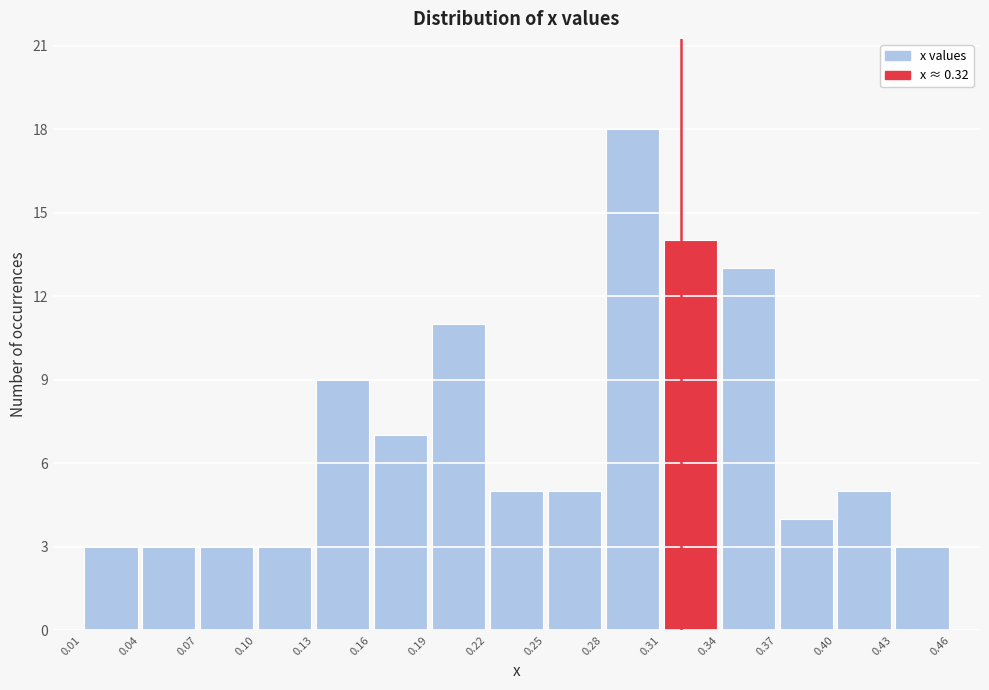

Over which range of the x-axis is the bar tallest?

0.28 to 0.31